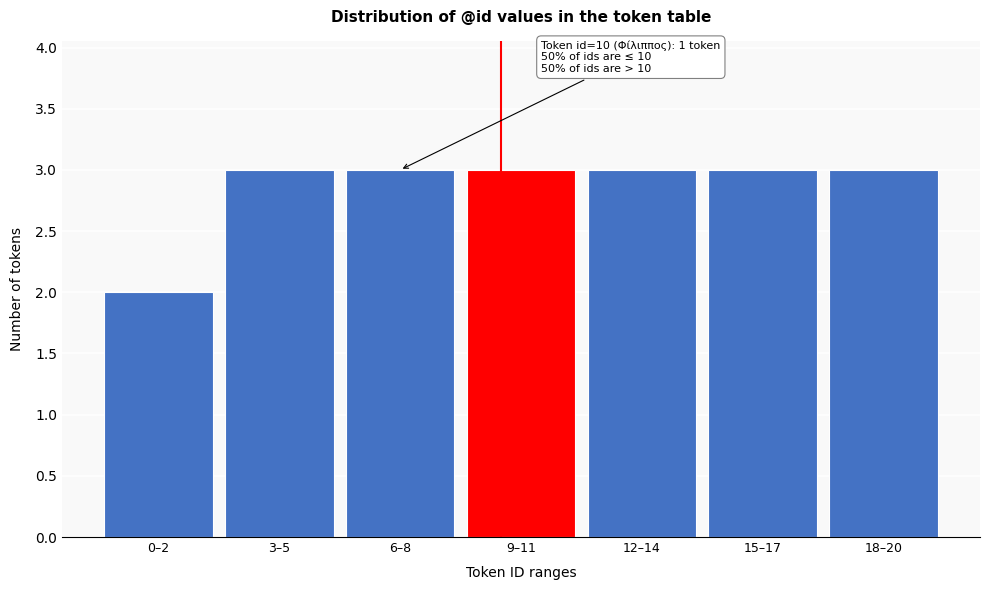

Reading left to right, transcribe all the data shown in this chart.

2	3	3	3	3	3	3